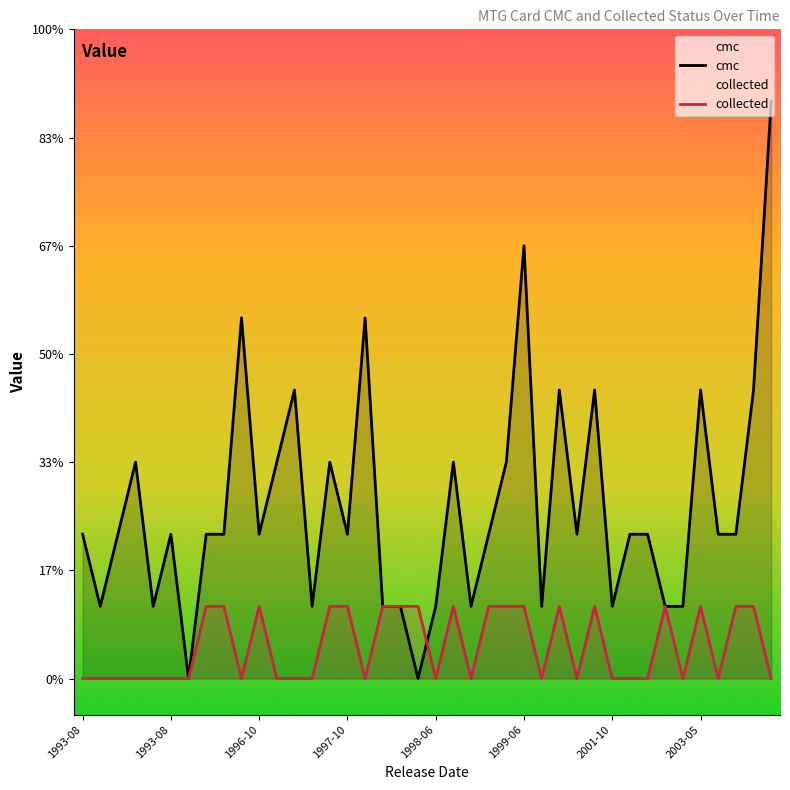

What is the value of the cmc point at the 1st from the left?

2